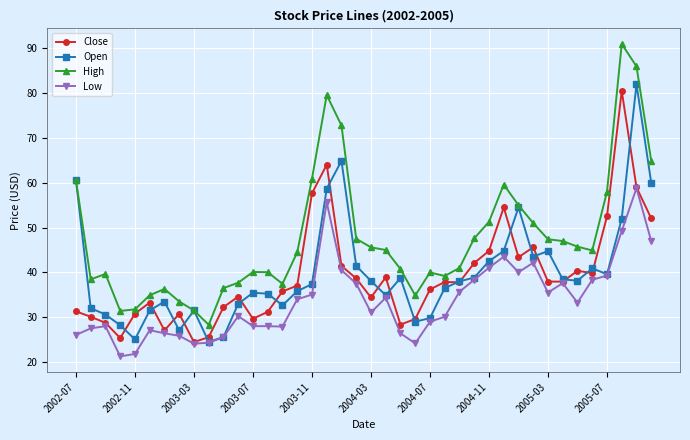

True or false: Low has more than 1 points higher than both neighbors.

True